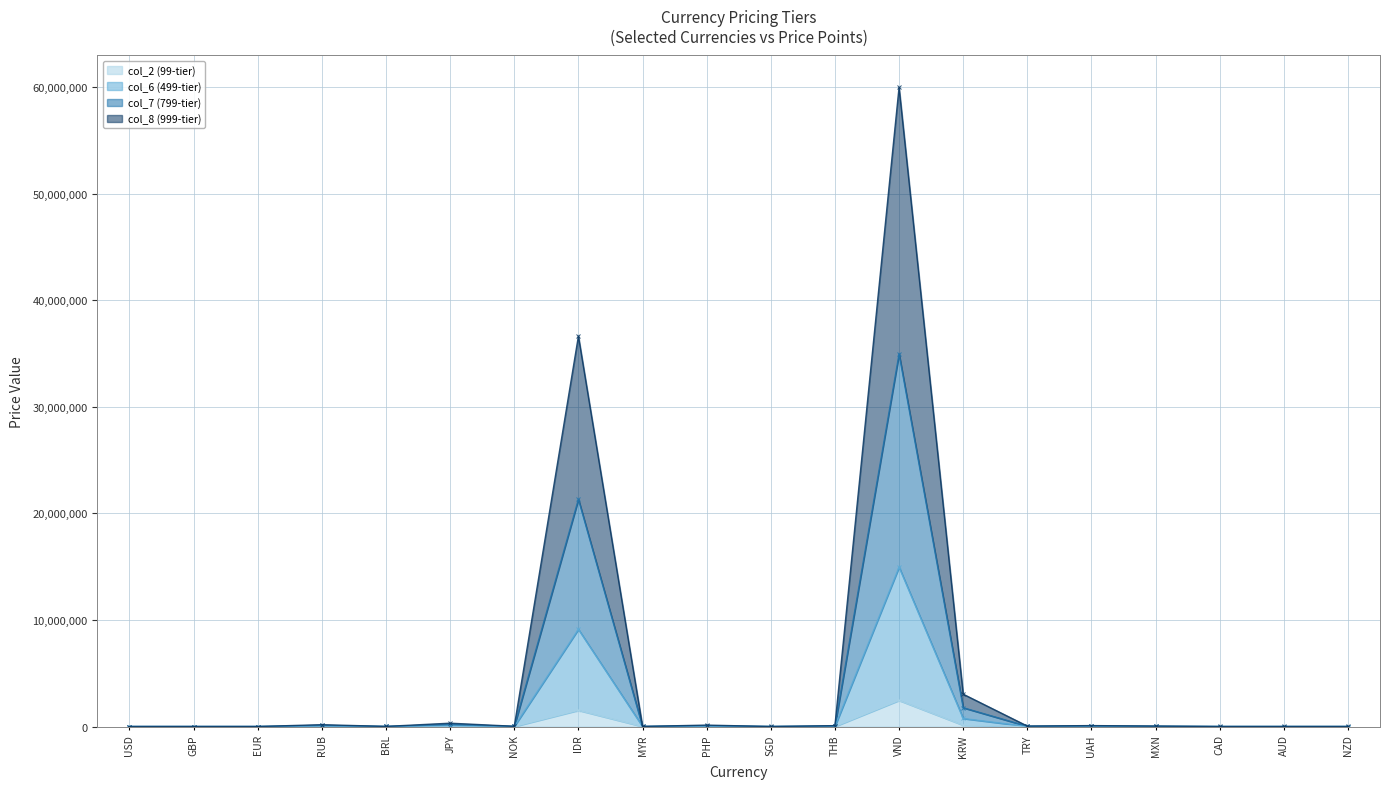

The value of col_7 (799-tier) at AUD is 1120. True or false?

False